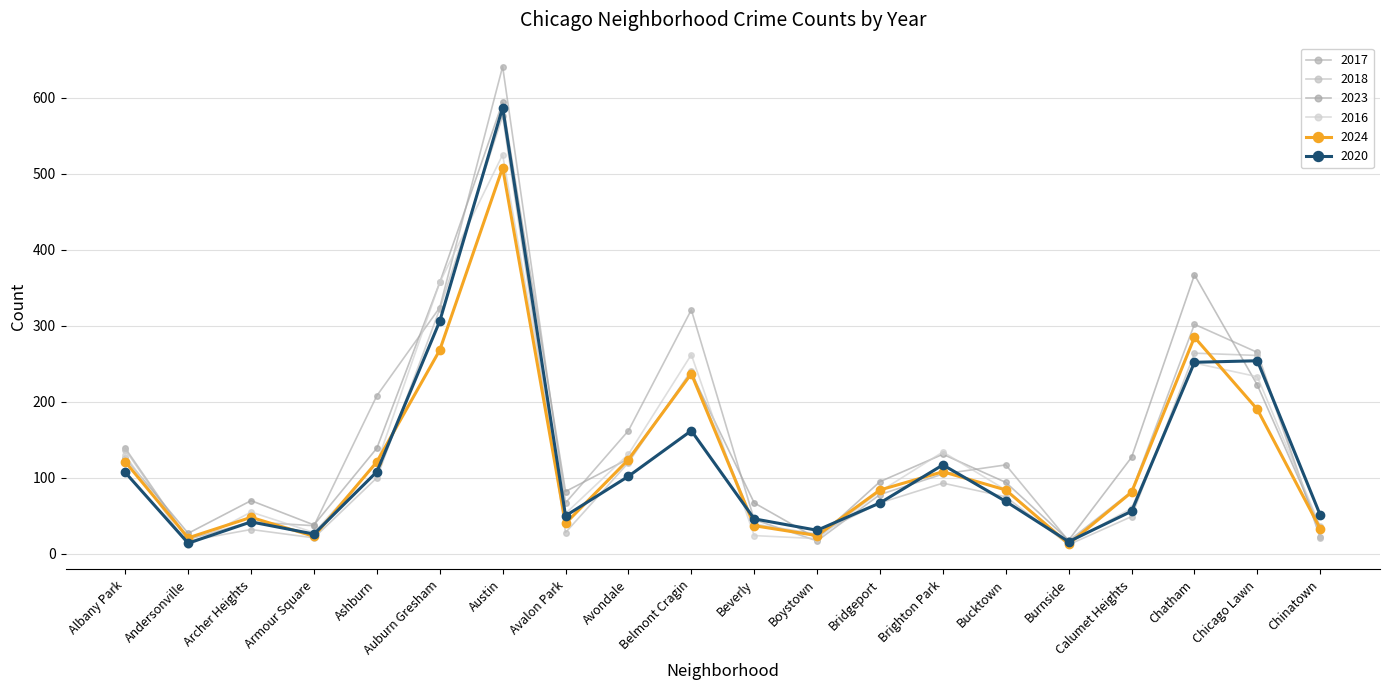

How many series are shown in this chart?

6